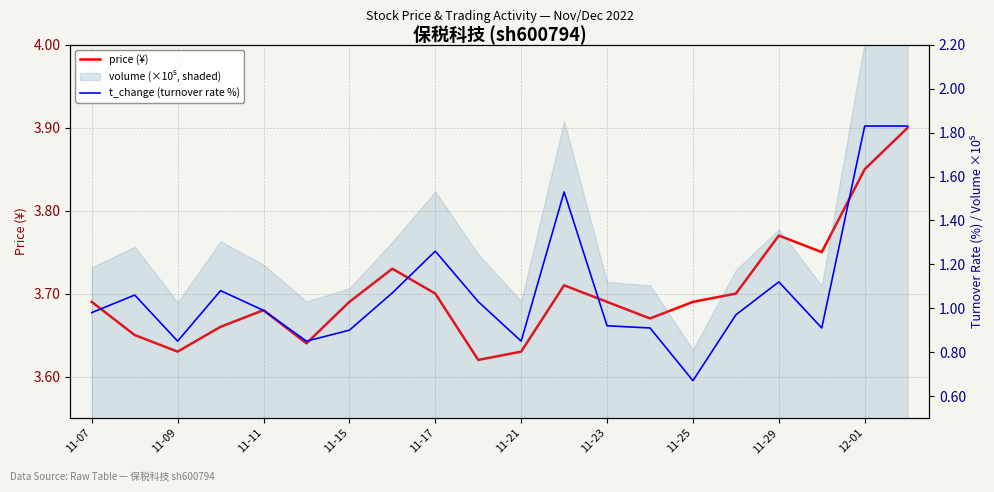

How many lines are shown in the chart?

2